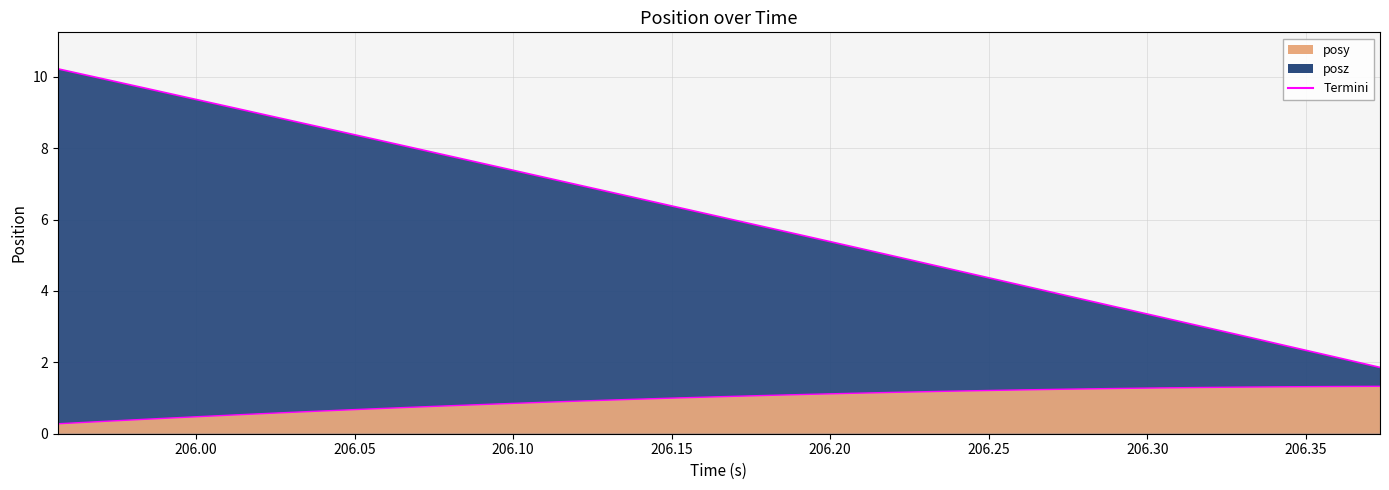

How many lines are shown in the chart?

2